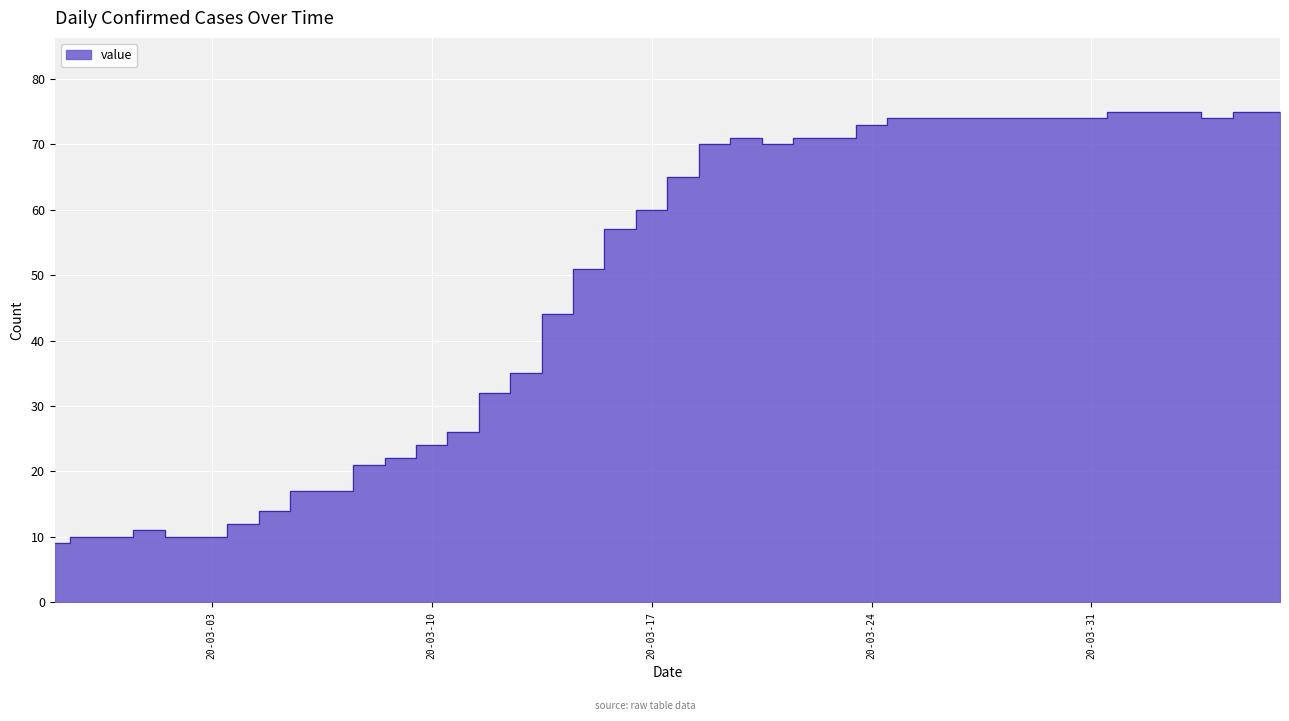

What is the maximum value shown in the chart?

75